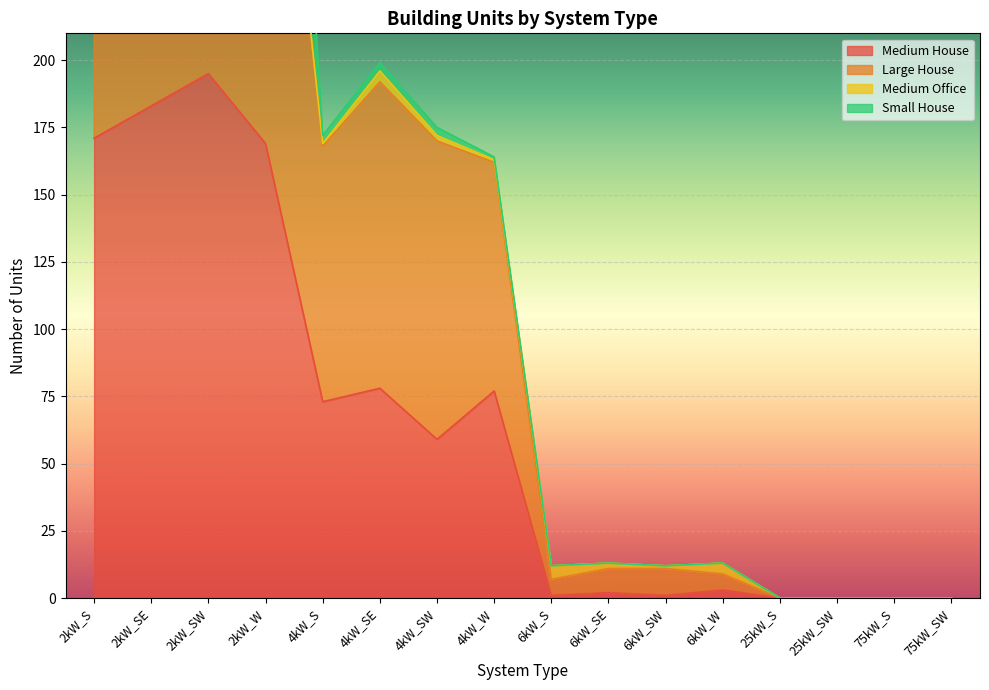

Which category has the highest value in the Large House series?

2kW_SW